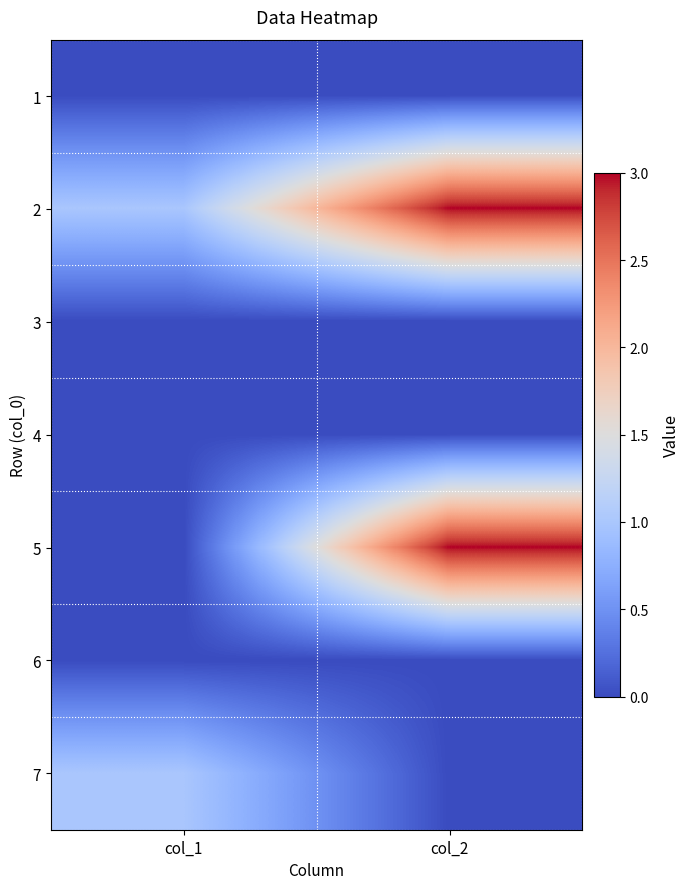

At which category is the sum across all series the highest?

col_2